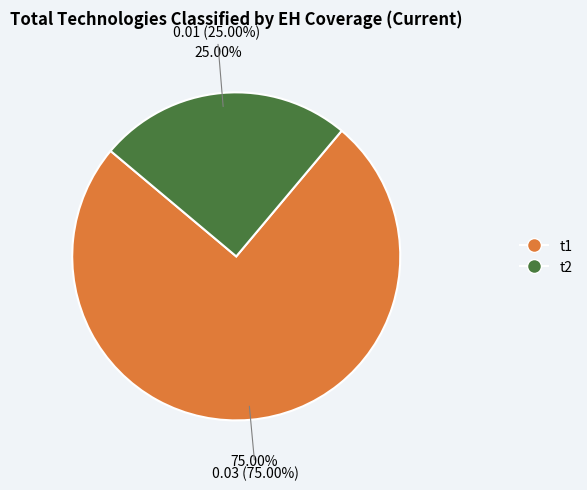

Which category has the smallest portion of the pie?

t2